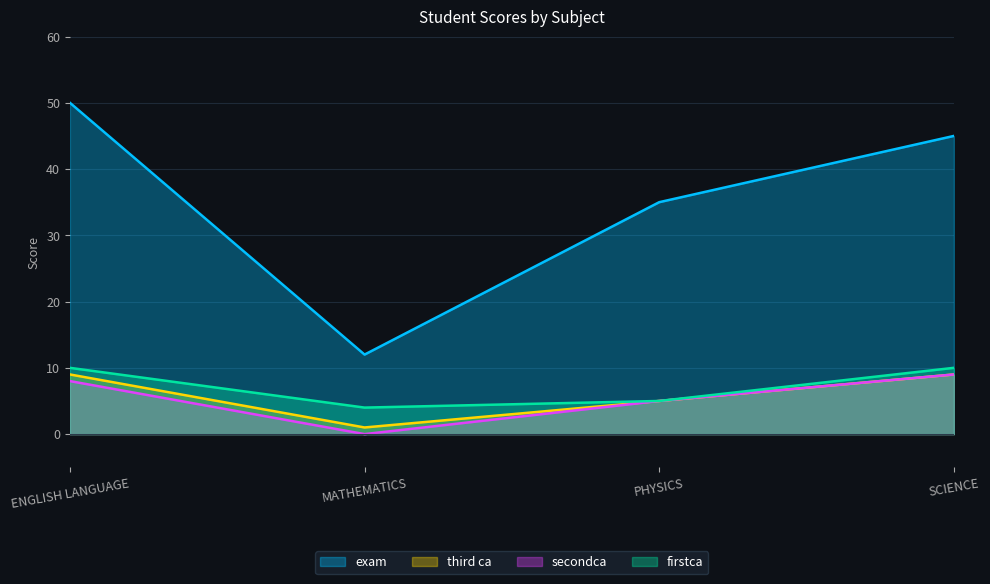

Reading right to left, transcribe all the data shown in this chart.

firstca: SCIENCE=10	PHYSICS=5	MATHEMATICS=4	ENGLISH LANGUAGE=10
secondca: SCIENCE=9	PHYSICS=5	MATHEMATICS=0	ENGLISH LANGUAGE=8
third ca: SCIENCE=9	PHYSICS=5	MATHEMATICS=1	ENGLISH LANGUAGE=9
exam: SCIENCE=45	PHYSICS=35	MATHEMATICS=12	ENGLISH LANGUAGE=50